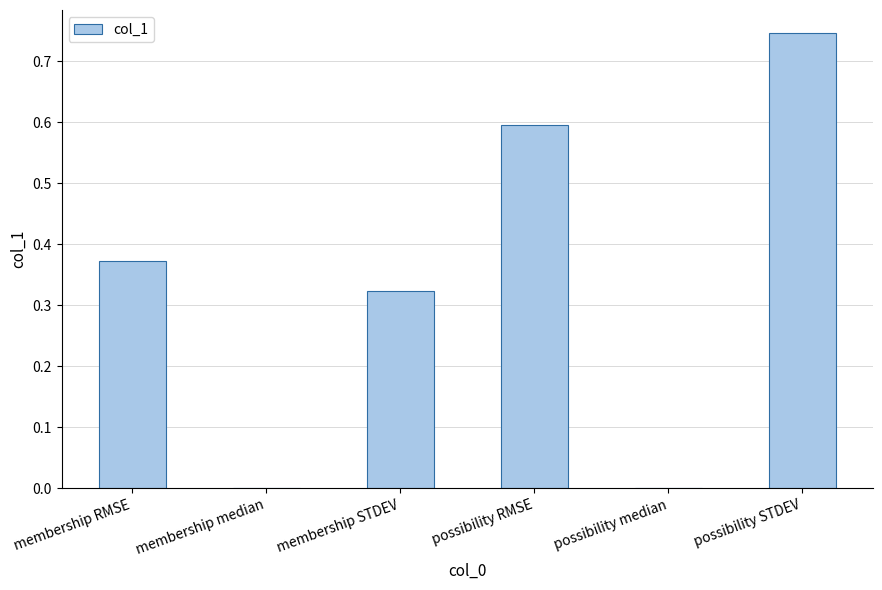

What is the sum of all values?

2.0